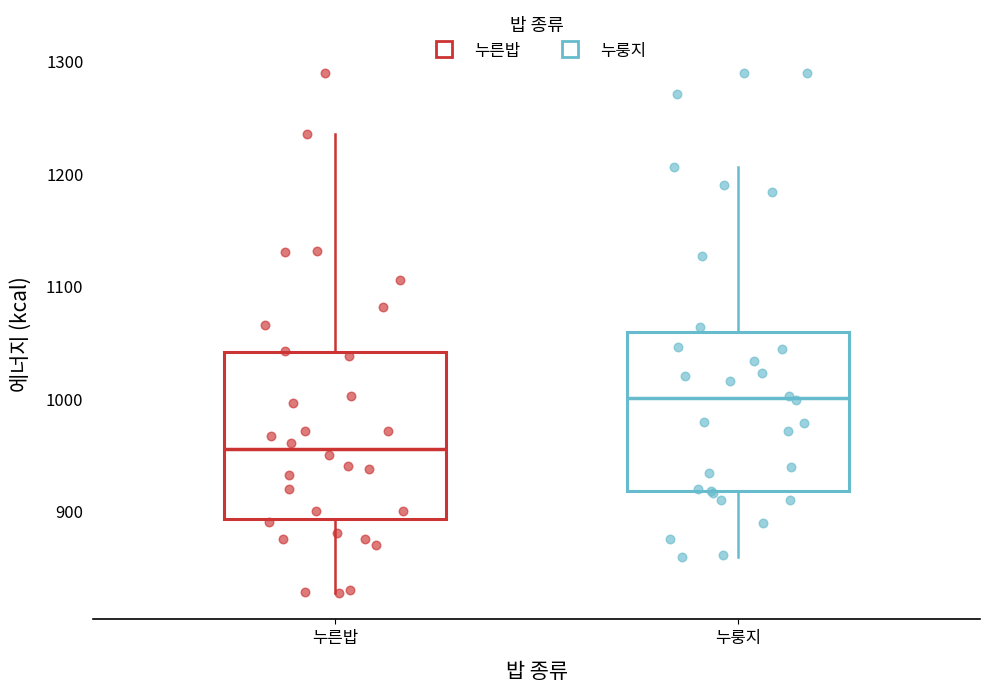

Reading left to right, transcribe this box plot: for each box, give where its median line is, the range the box spans, and where its two whiskers end, as read against the y-axis. The values are not printed on the chart, so give them approximately, as read against the axis.

누른밥: median 960, box 890 to 1040, whiskers 830 to 1240
누룽지: median 1000, box 920 to 1060, whiskers 860 to 1210